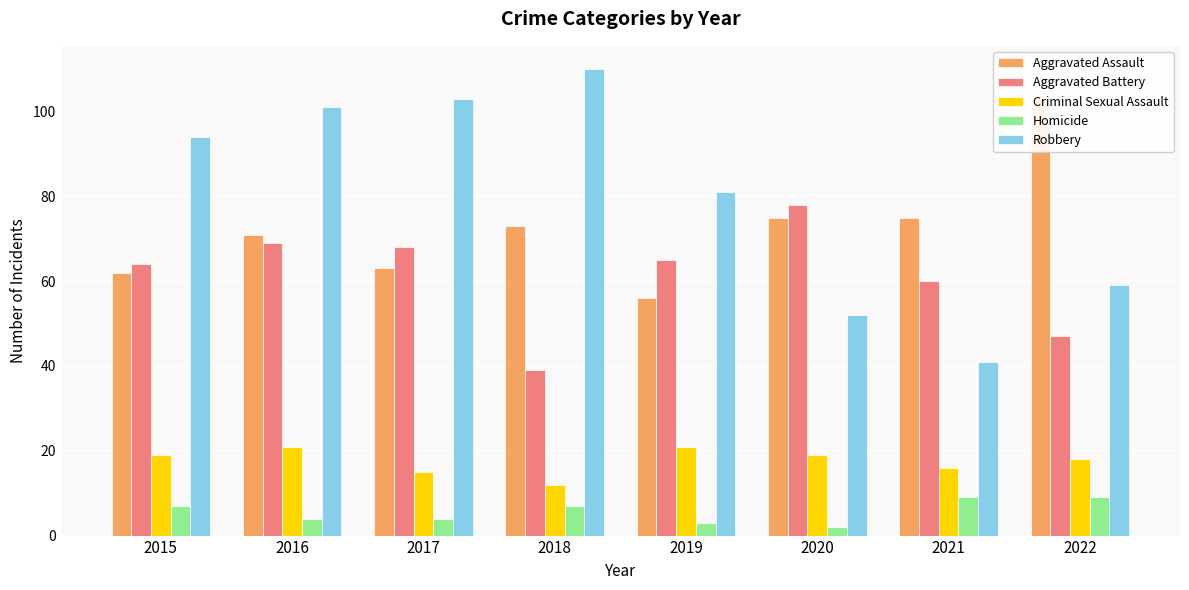

At which label does Robbery reach its peak?

2018